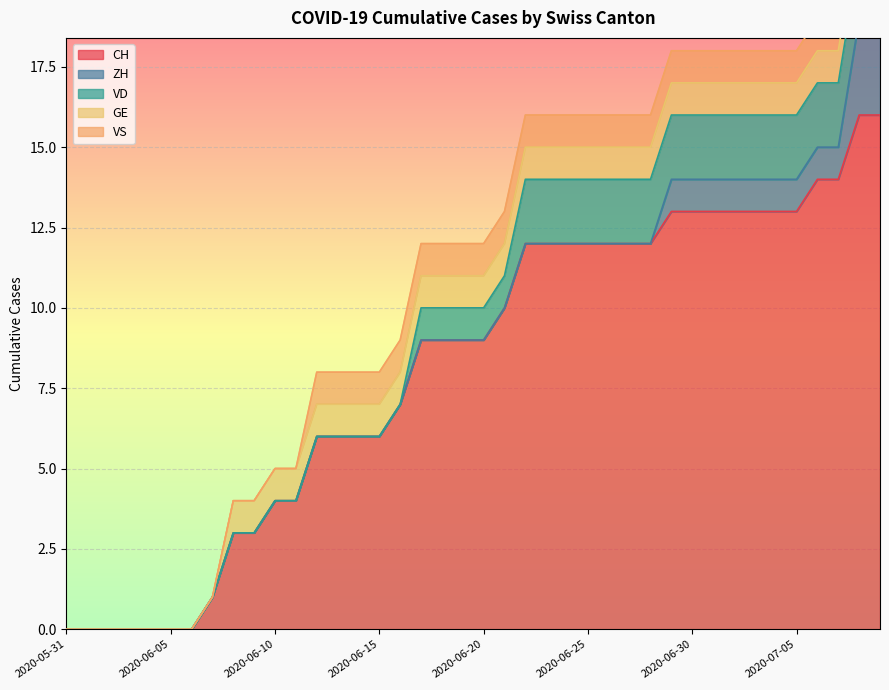

Which series has the largest total across all categories?

CH